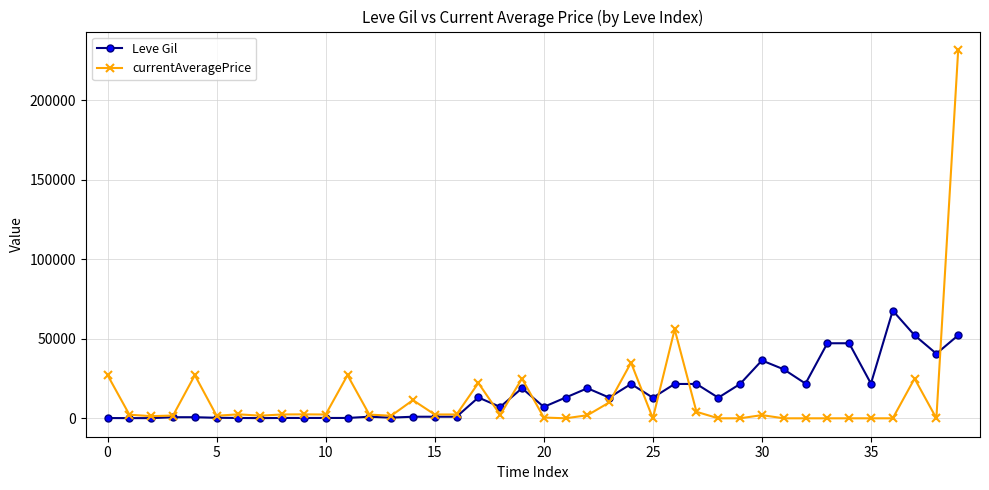

True or false: currentAveragePrice has more than 1 points higher than both neighbors.

True